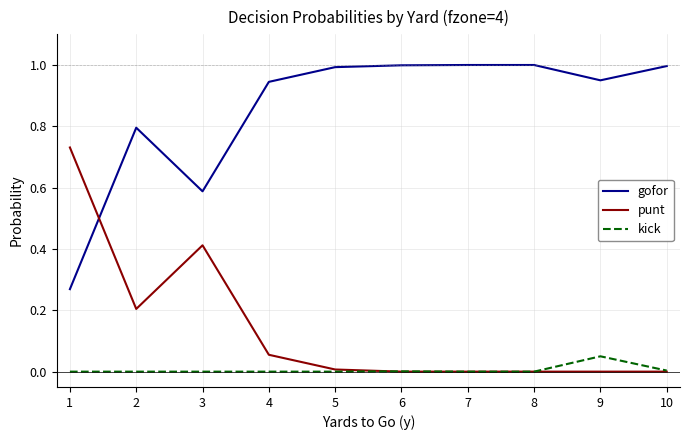

Rank the series by their average value, from lowest to highest.

kick, punt, gofor